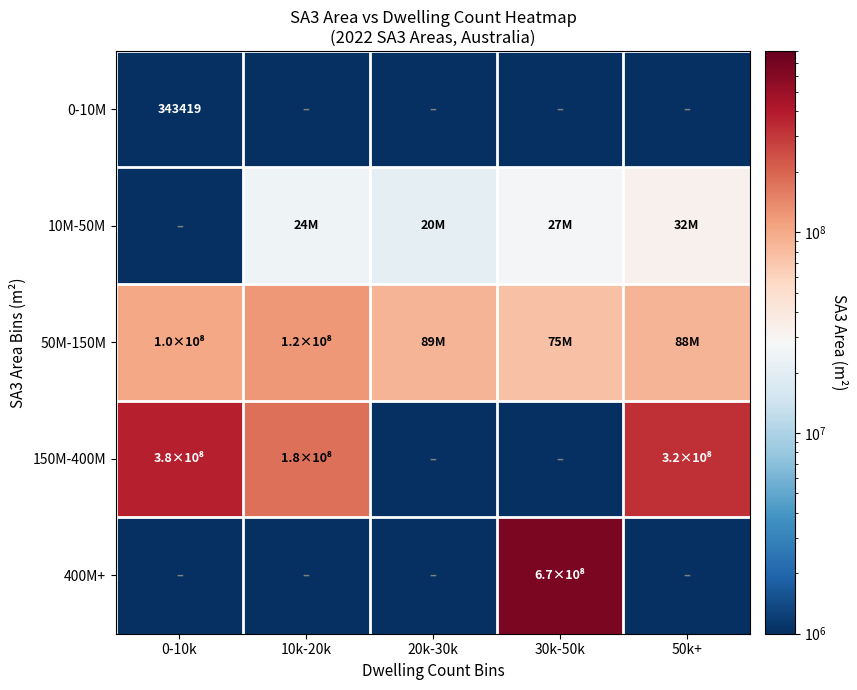

Is the value of 150M-400M at 50k+ greater than the value of 10M-50M at 30k-50k?

Yes